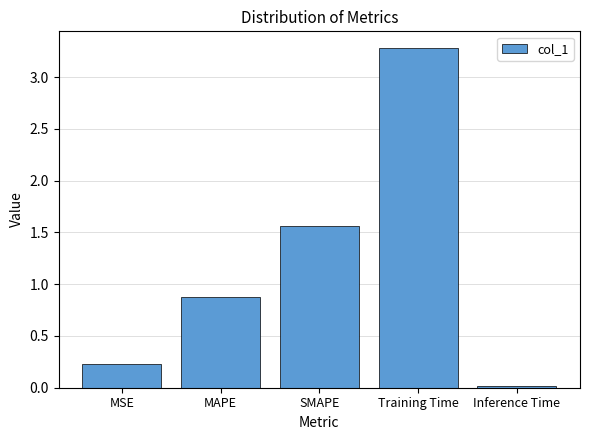

What is the change in value from MSE to SMAPE?

+1.3